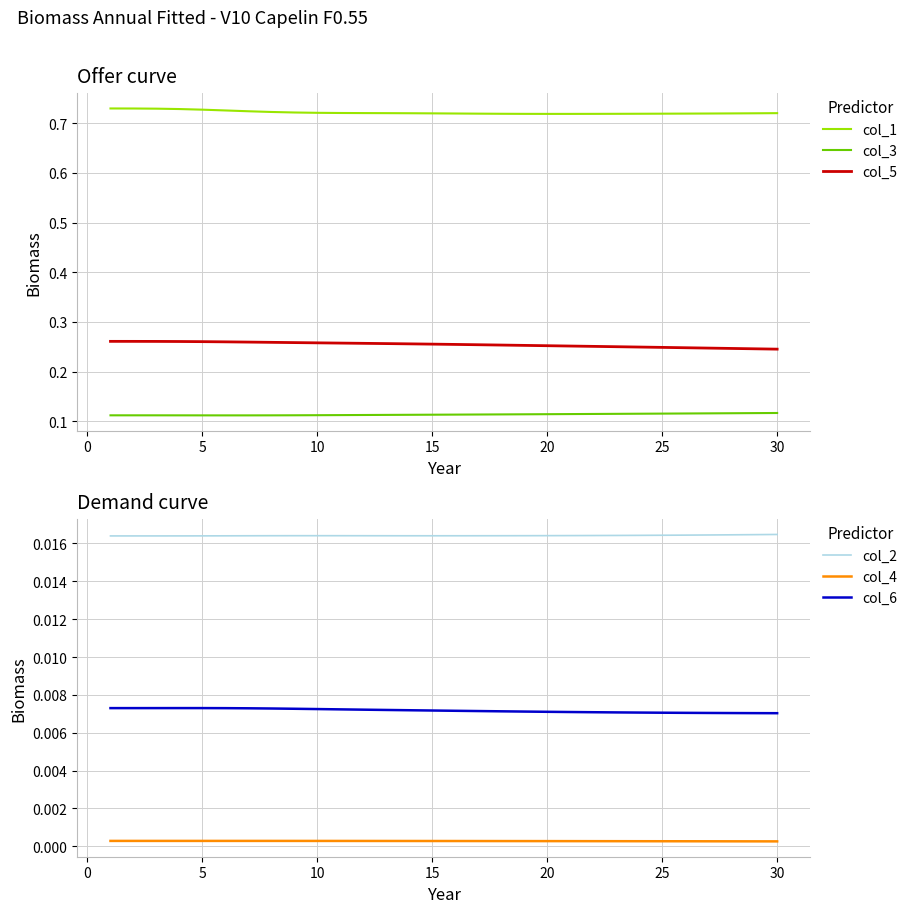

Which series has the widest spread of values?

col_5